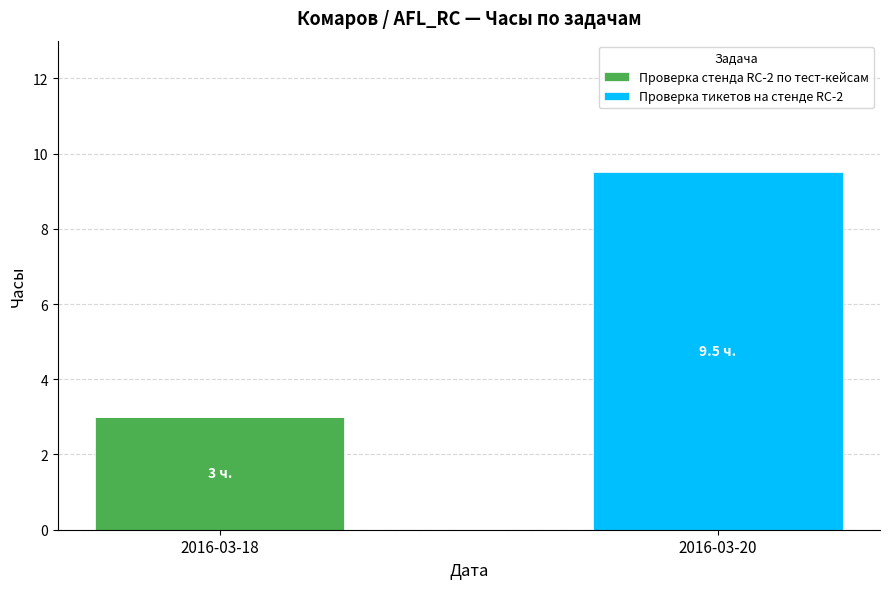

What is the highest value of the Проверка стенда RC-2 по тест-кейсам series?

3.0